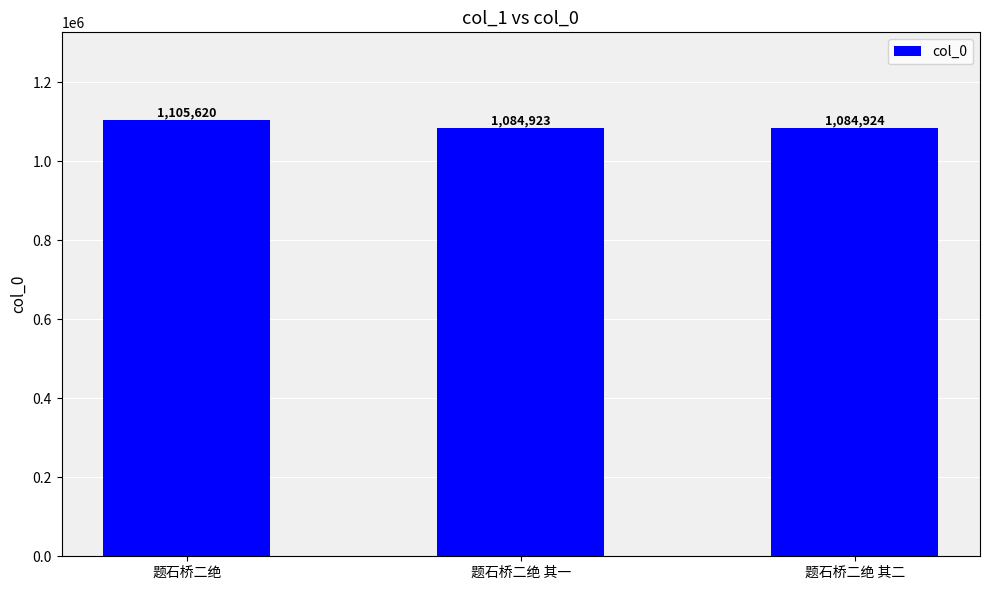

List the labels in order of value, smallest first.

题石桥二绝 其一, 题石桥二绝 其二, 题石桥二绝